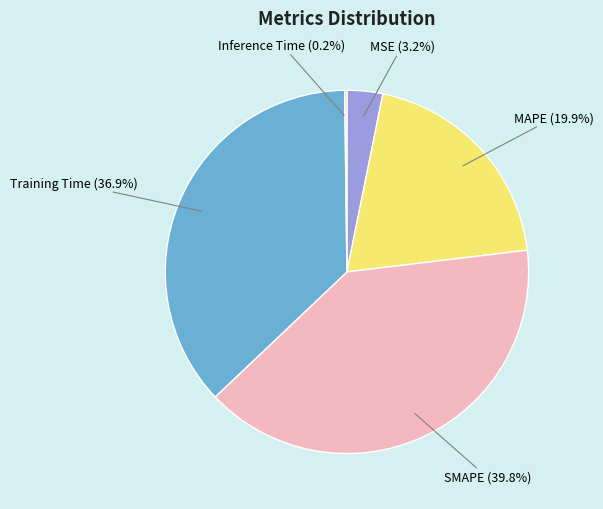

Combined, do SMAPE and MAPE account for over 50%?

Yes